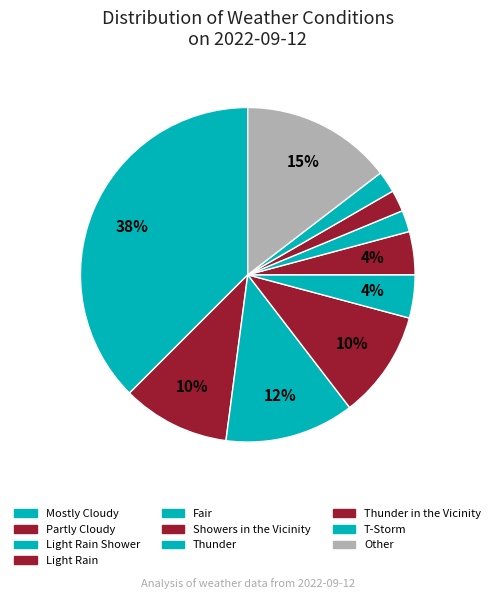

Does any single category account for the majority?

No